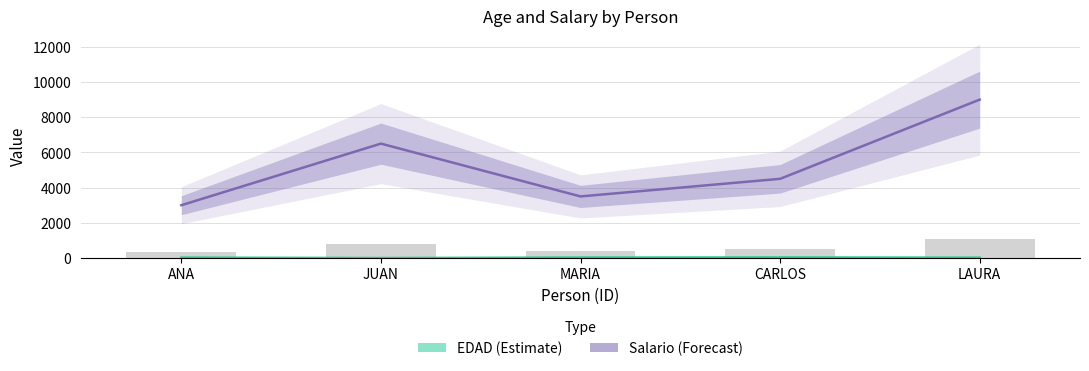

Where does the Salario series first go above 4500?

JUAN